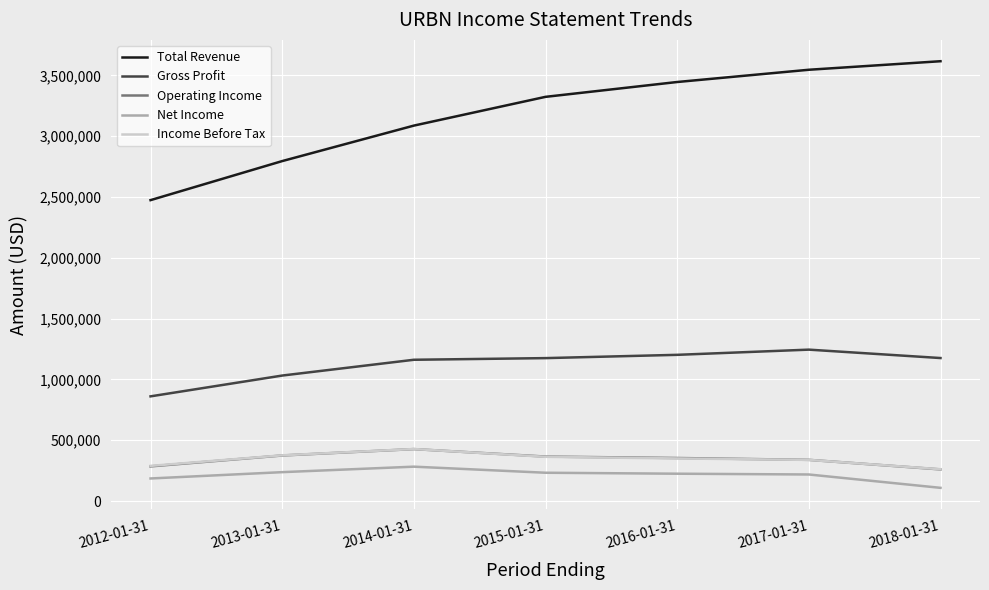

In Gross Profit, how many points are higher than both neighbors (excluding endpoints)?

1